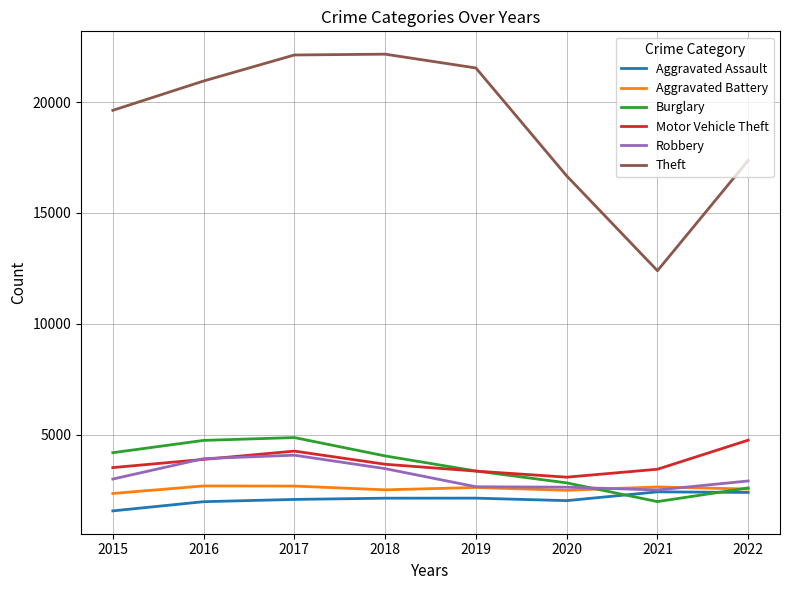

After their last crossing, which series has the higher values: Robbery or Aggravated Battery?

Robbery